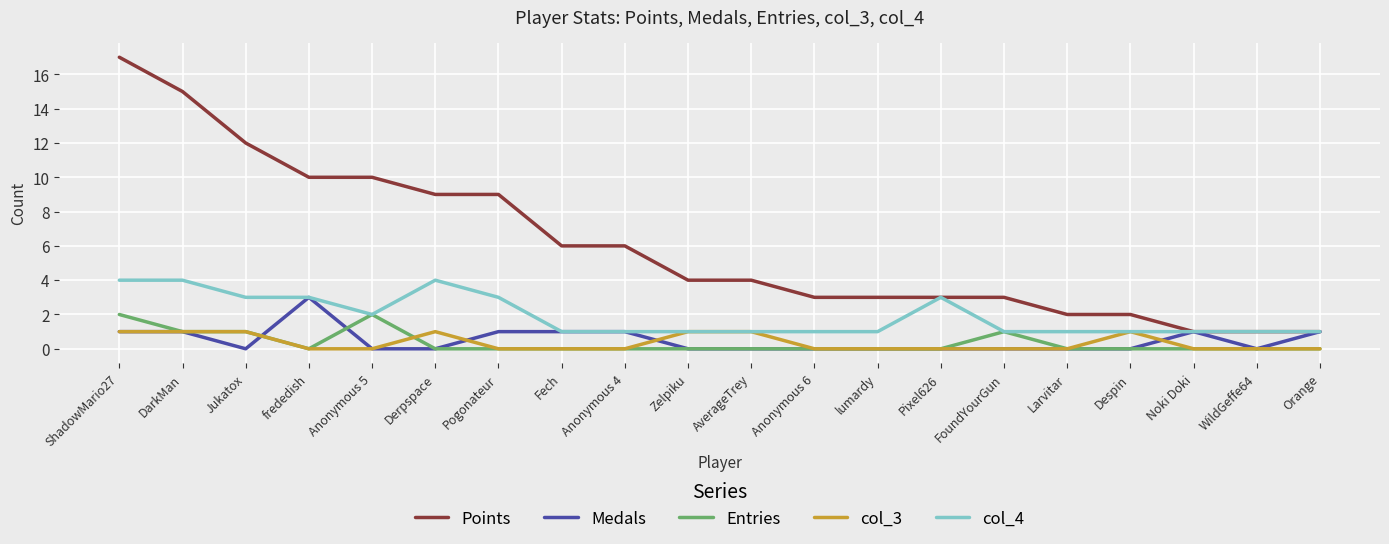

At which category does the chart reach its peak across all series?

ShadowMario27